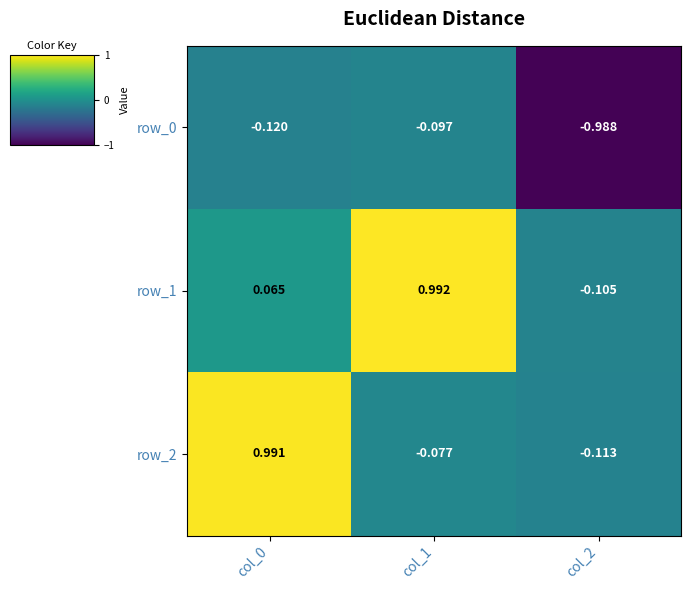

At which category is the sum across all series the highest?

col_0